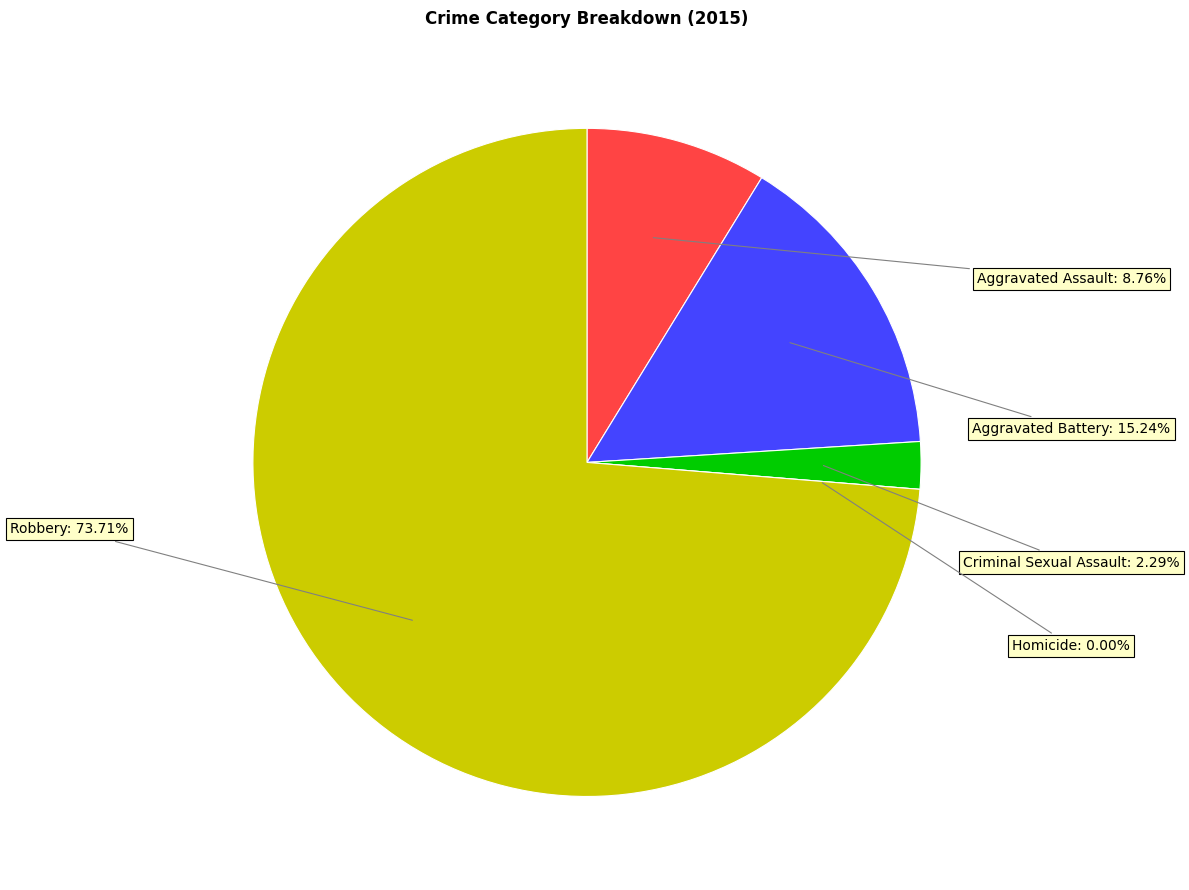

How many slices are in this pie chart?

5